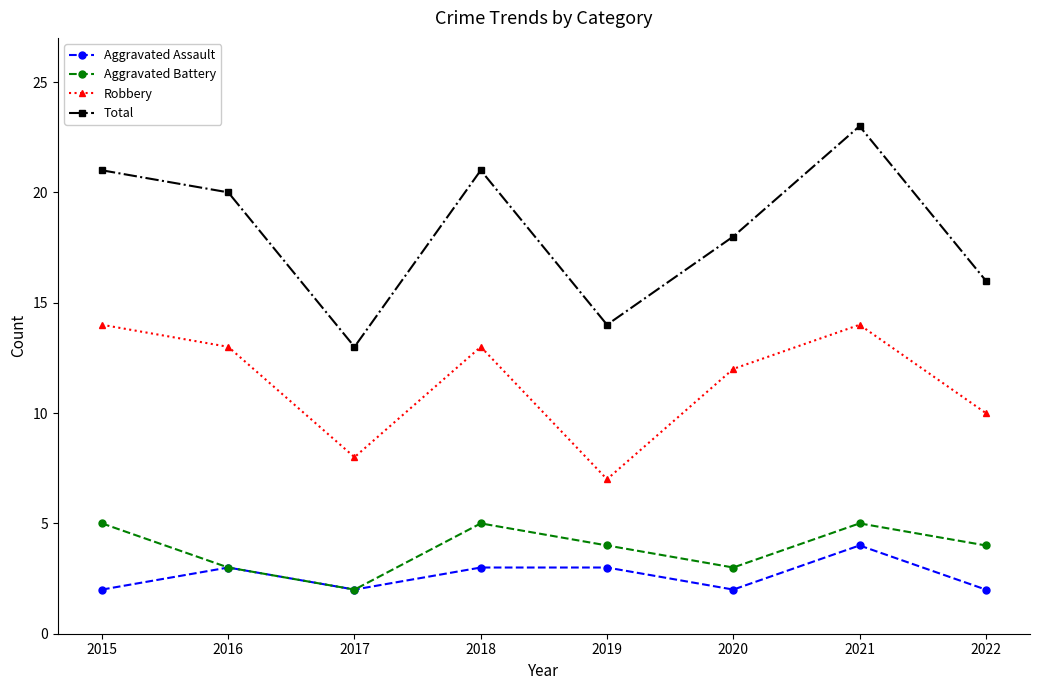

True or false: Aggravated Assault has a value of 2 at 2015.

True